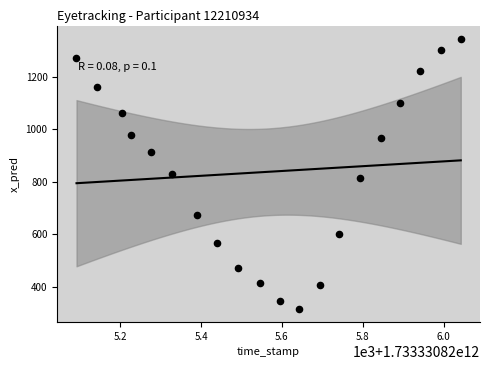

What is the range of X values (max minus min)?

950.0